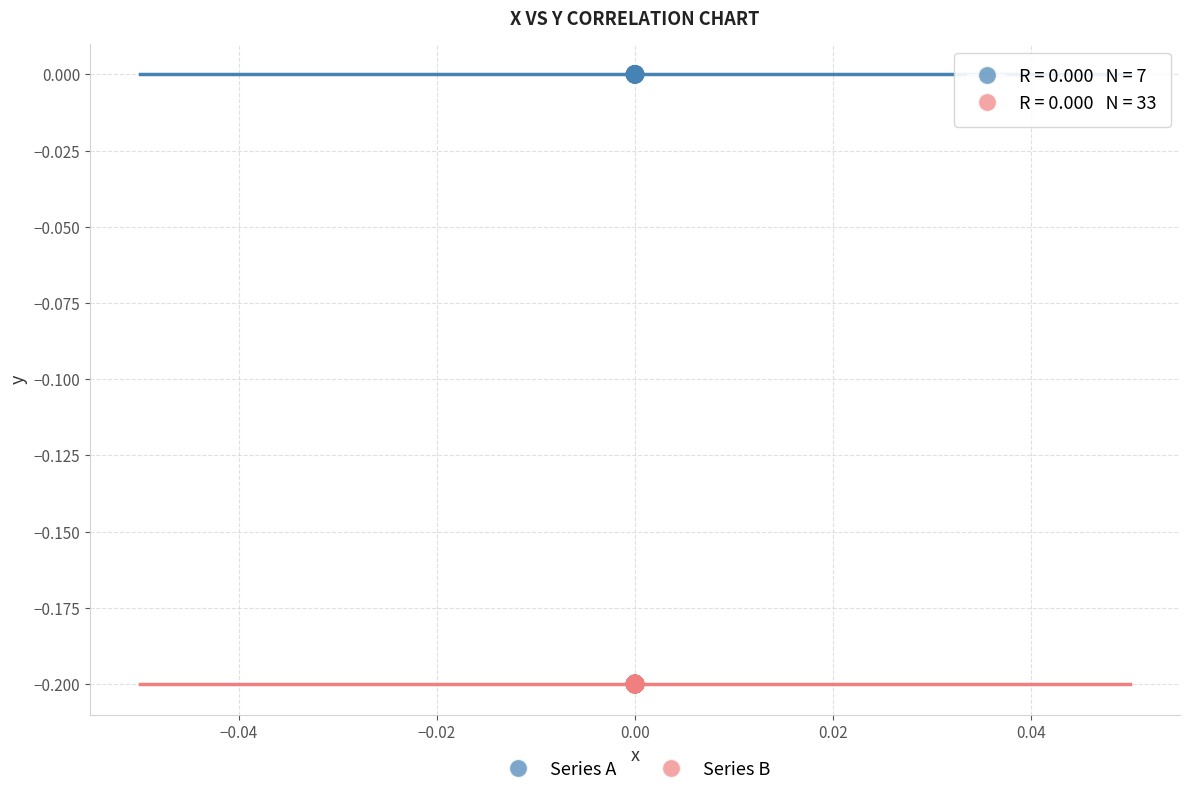

What are all the series names shown in the legend?

Series A, Series B